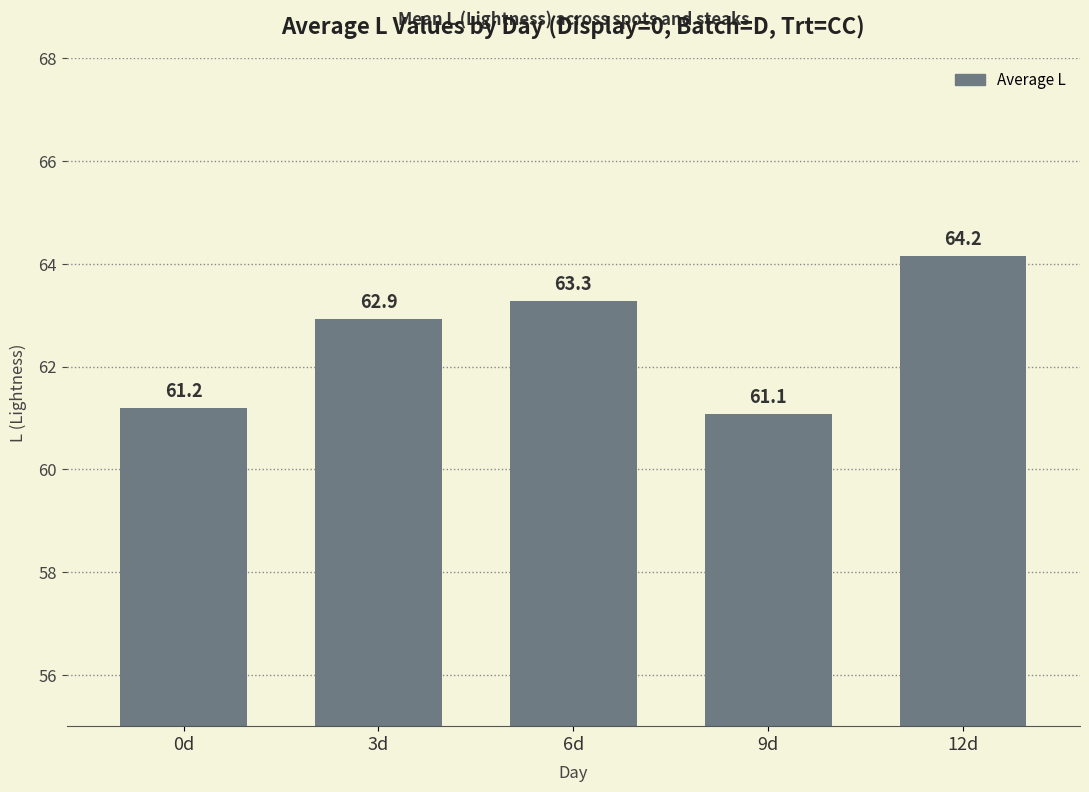

List the labels in order of value, smallest first.

9d, 0d, 3d, 6d, 12d